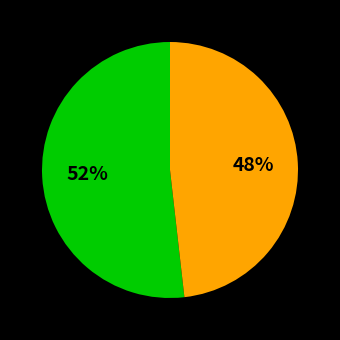

To the nearest percent, what is the difference between the largest and smallest slice percentages?

4%